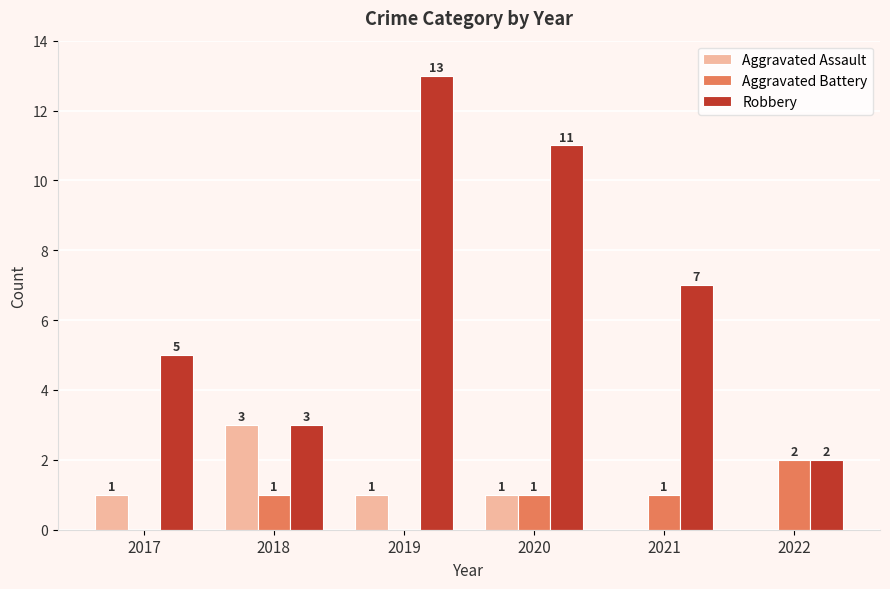

What is the highest value of the Robbery series?

13